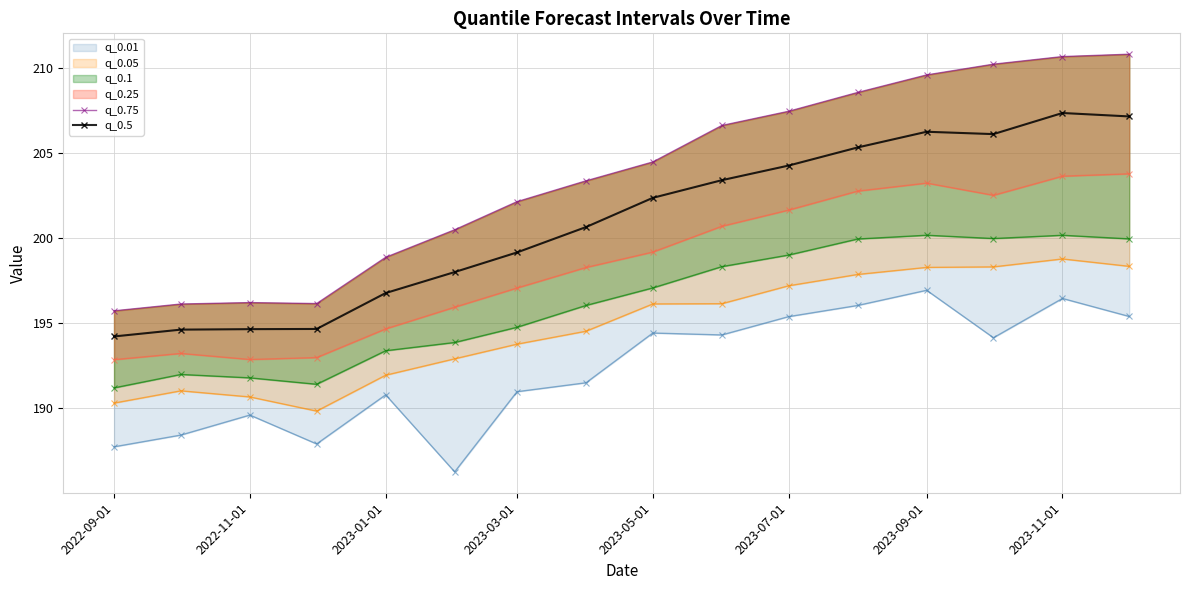

What is the sum of all q_0.5 values?

3215.1